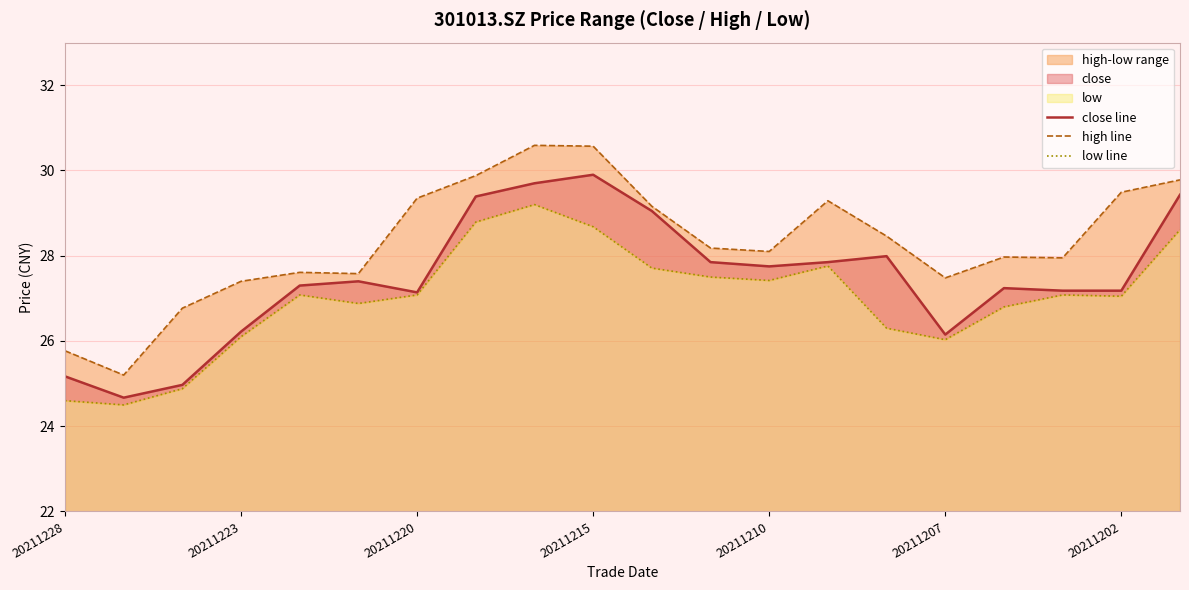

How many data points in close line are above 27?

15